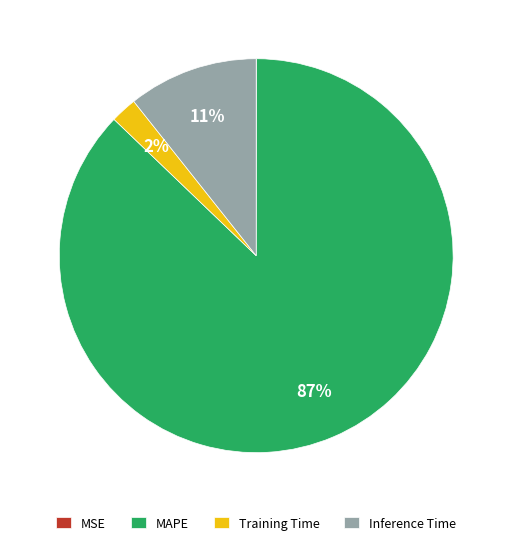

Is the sum of Training Time and MAPE greater than half?

Yes